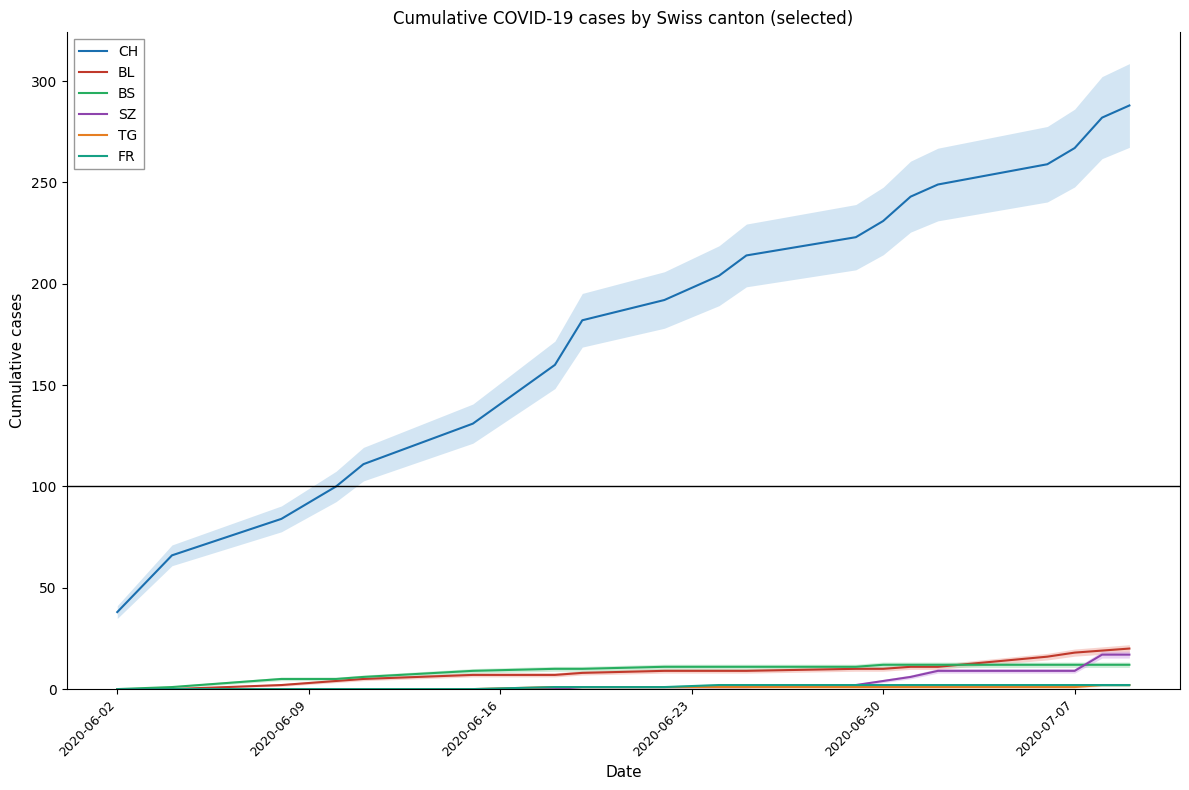

What is the maximum value for SZ?

17